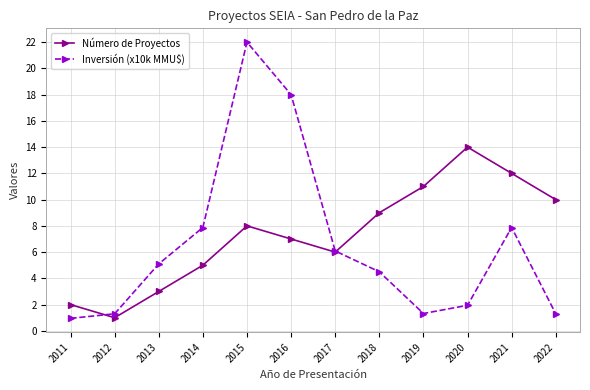

In Número de Proyectos, how many points are higher than both neighbors (excluding endpoints)?

2